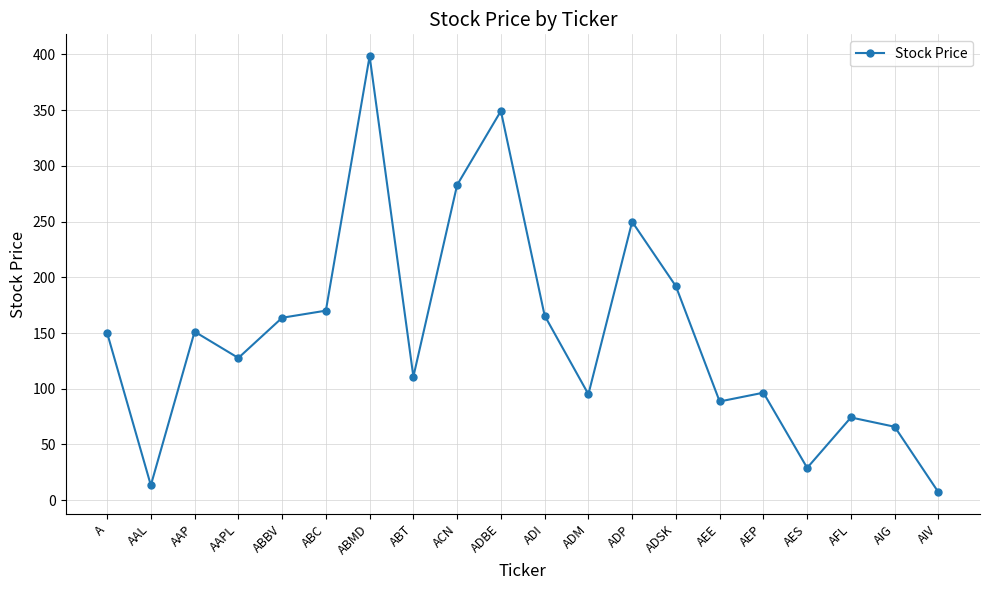

Between AFL and AES, which is larger?

AFL